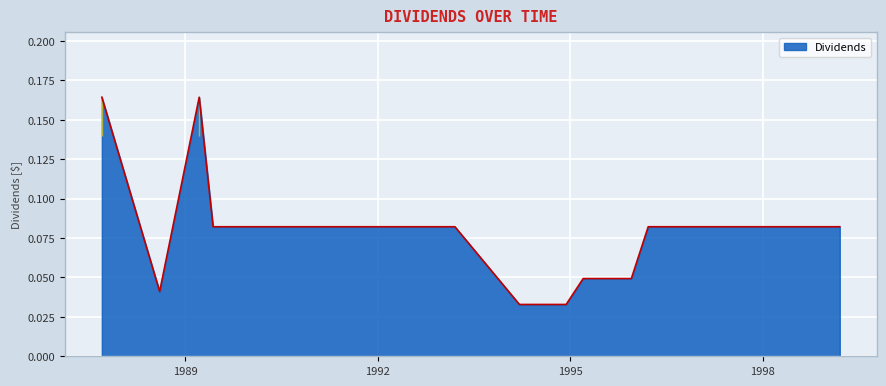

How many lines are shown in the chart?

1